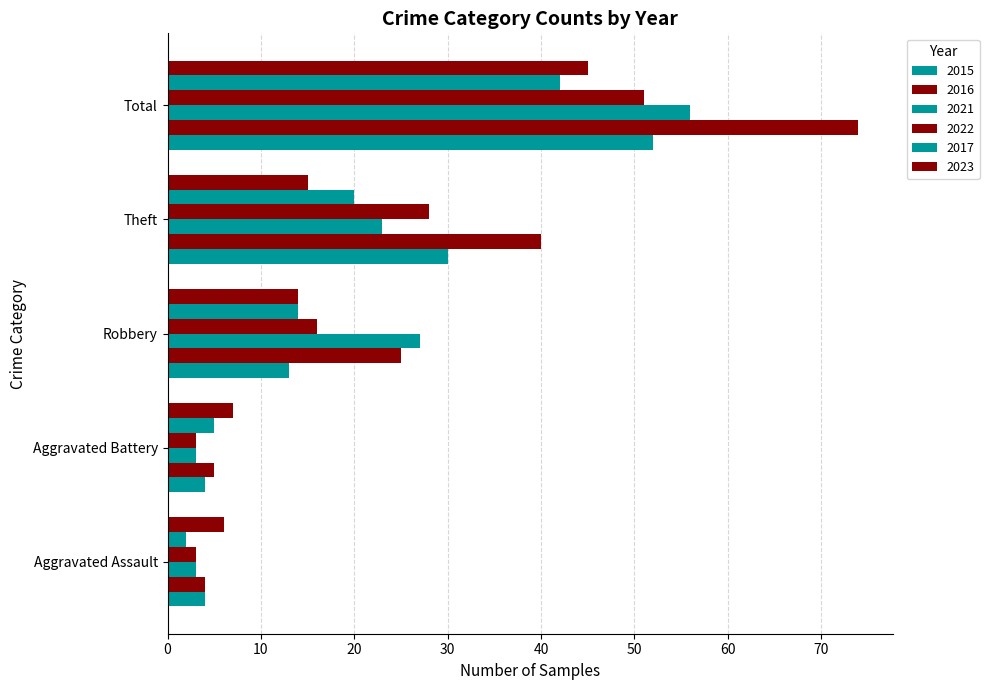

Count the number of categories in the chart.

5